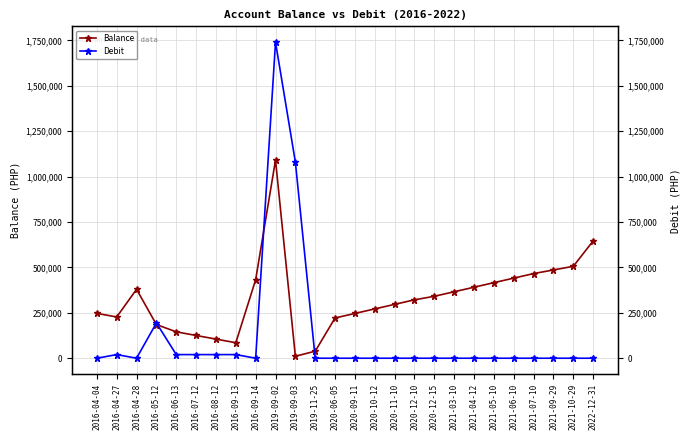

What is the maximum value for Balance?

1090821.7